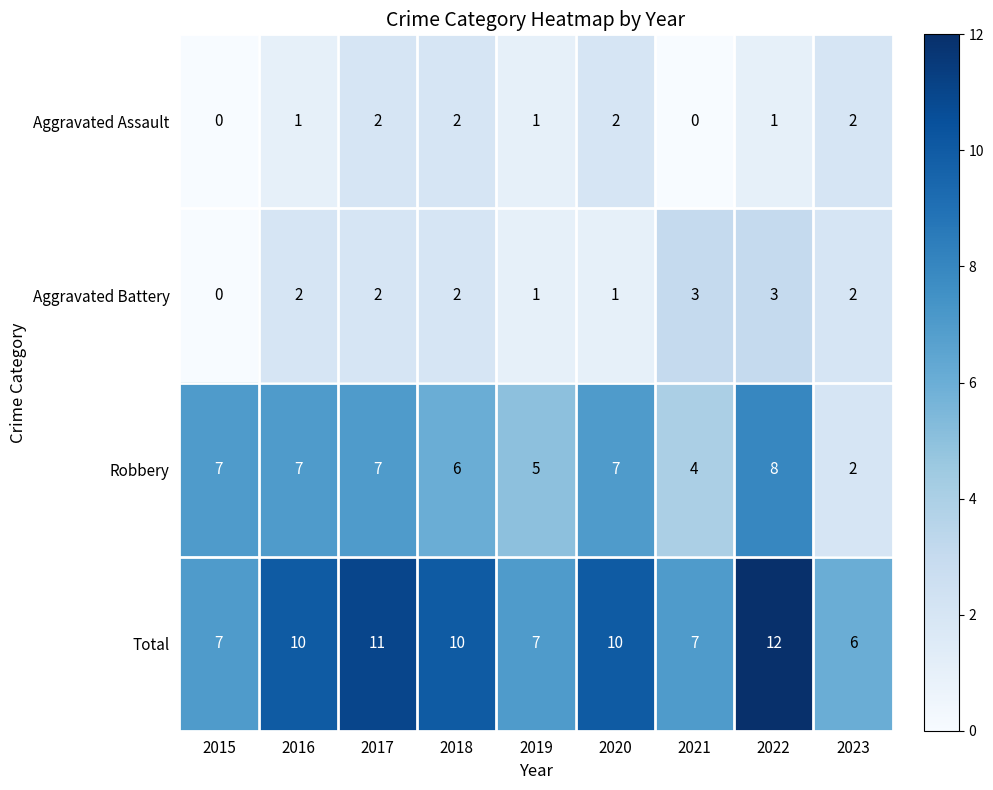

Between 2016 and 2019, which series saw the biggest shift?

Total